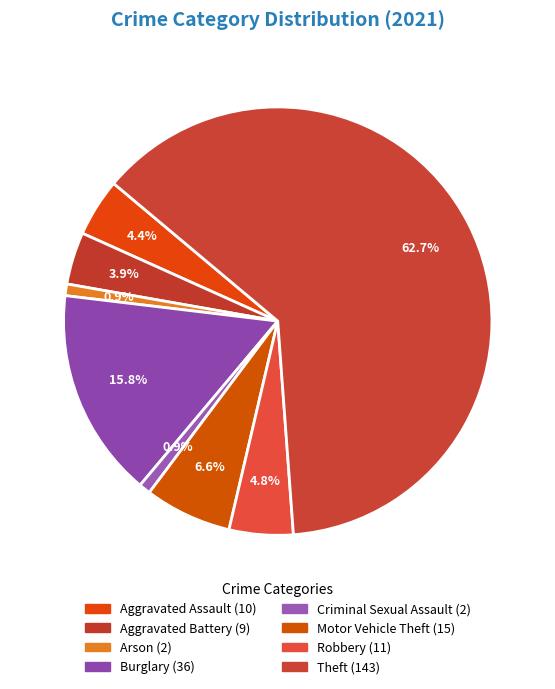

How many slices are in this pie chart?

8